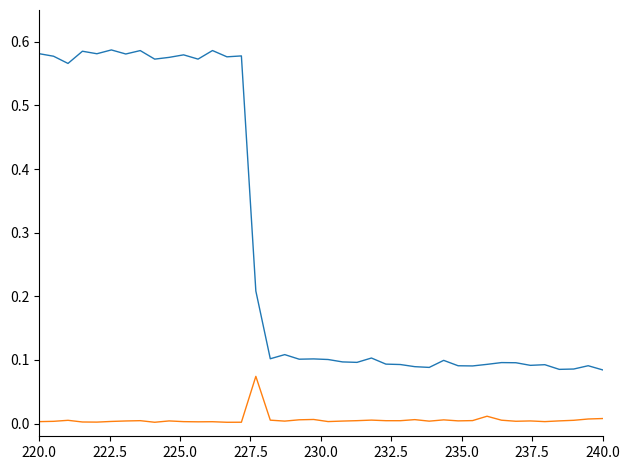

Is it true that fps equals 0.0 at 33?

False